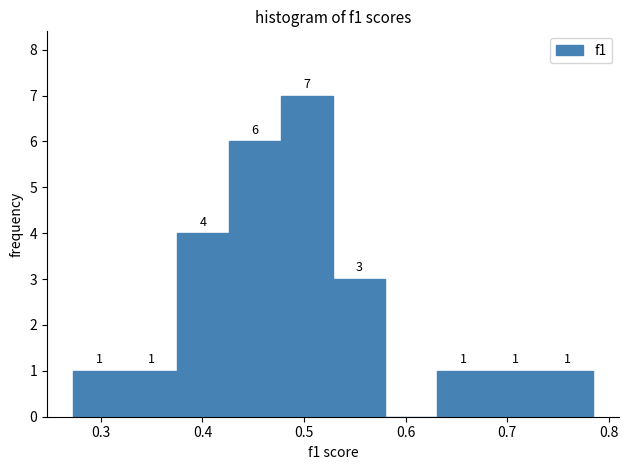

Which range on the x-axis has the tallest bar?

0.48 to 0.53